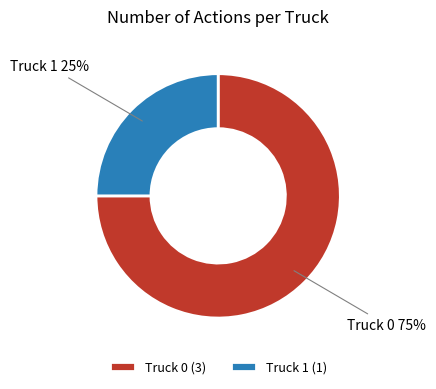

Do Truck 1 and Truck 0 together represent more than half of the pie?

Yes